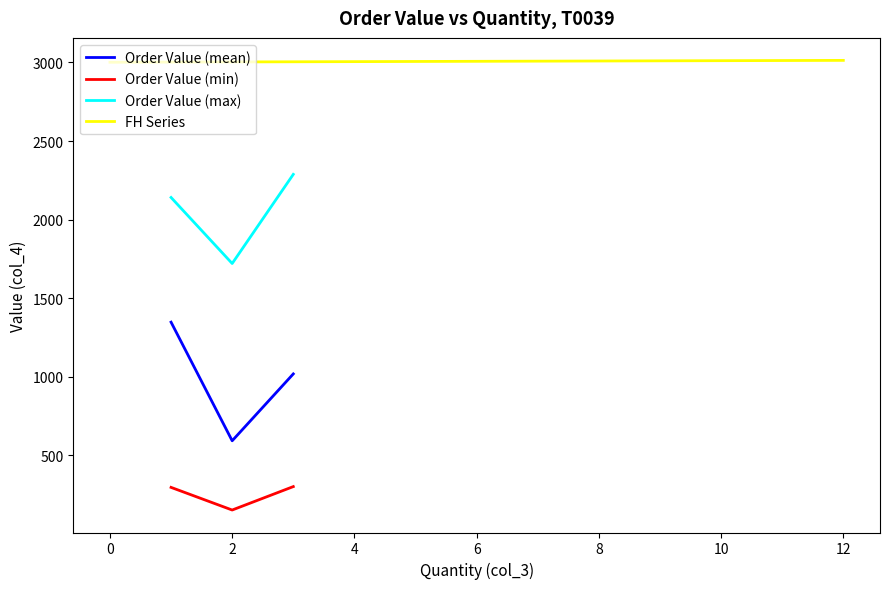

The value of FH Series at 0 is 3001. True or false?

True